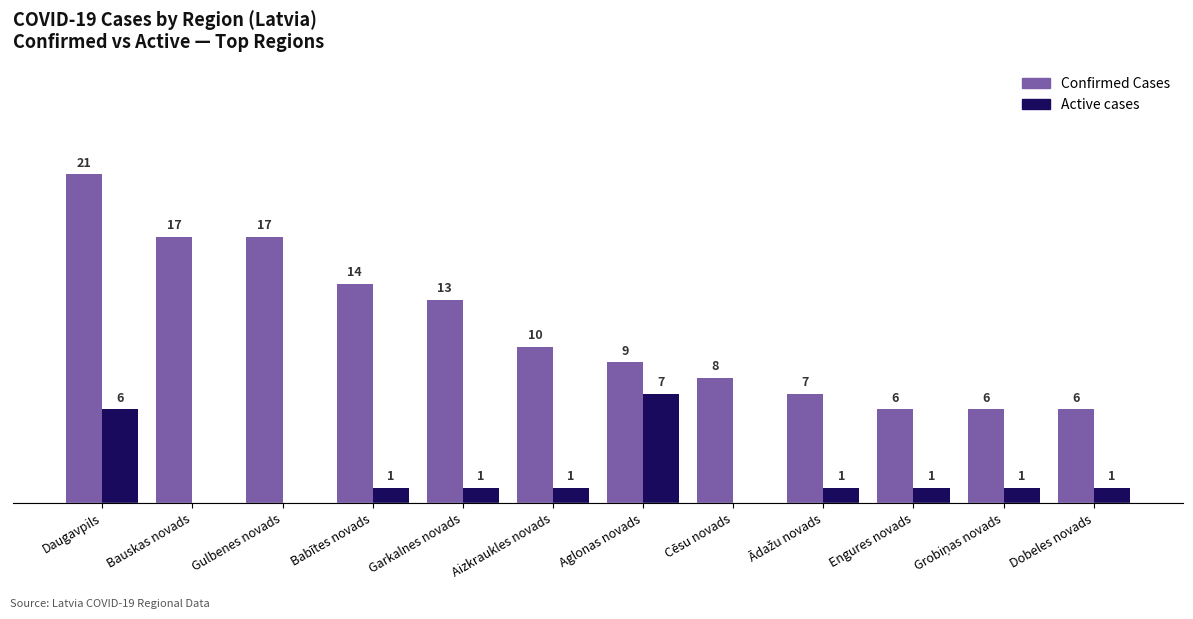

Between Gulbenes novads and Cēsu novads, which series saw the biggest shift?

Confirmed Cases